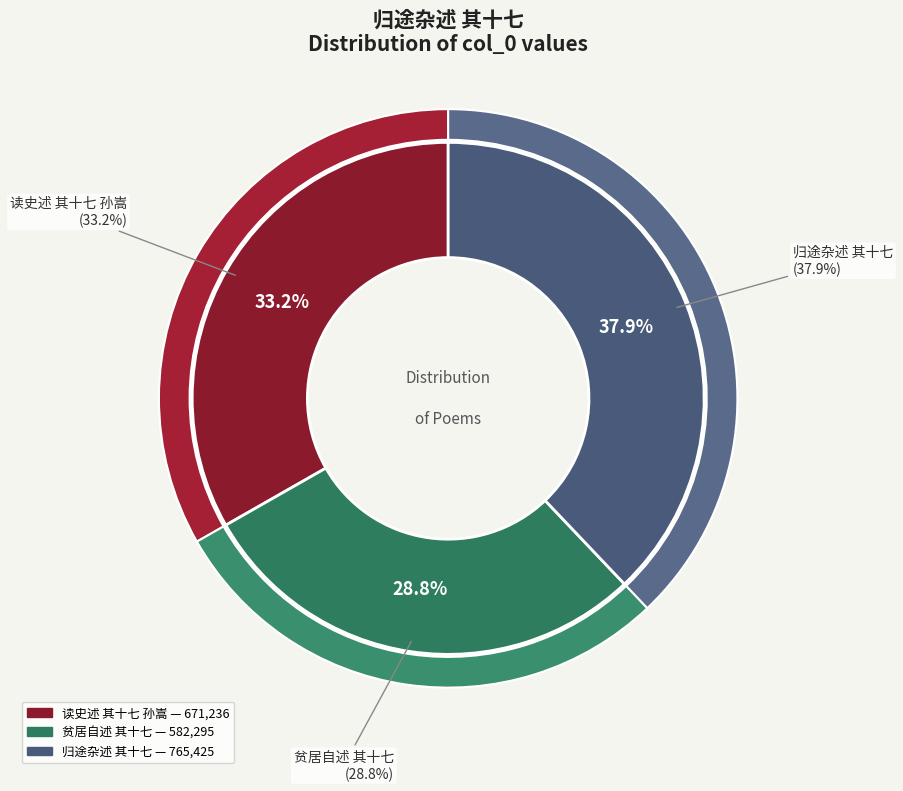

Between 归途杂述 其十七 and 读史述 其十七 孙嵩, which is larger?

归途杂述 其十七